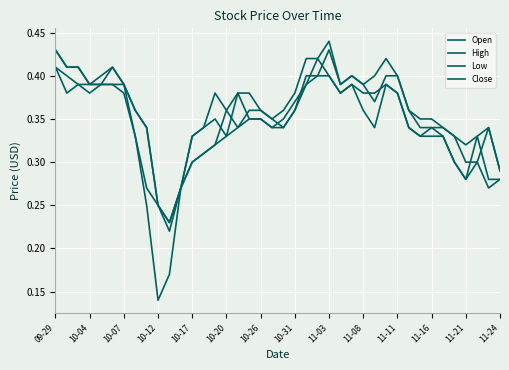

True or false: Open and High intersect in this chart.

False